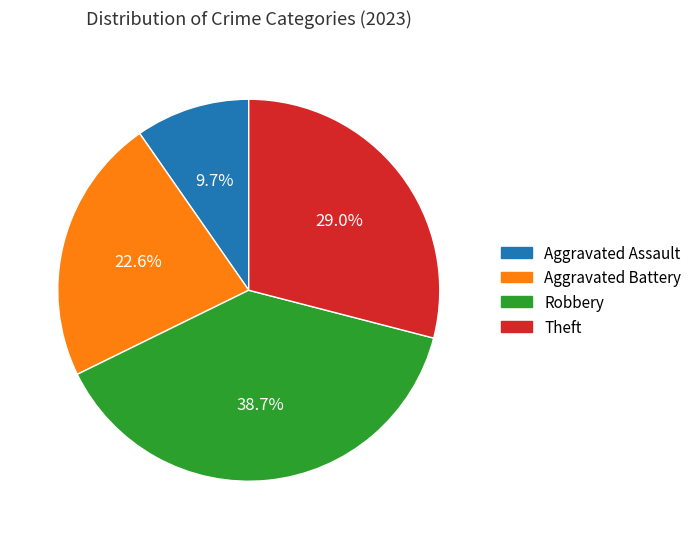

Rank the categories by value from highest to lowest.

Robbery, Theft, Aggravated Battery, Aggravated Assault